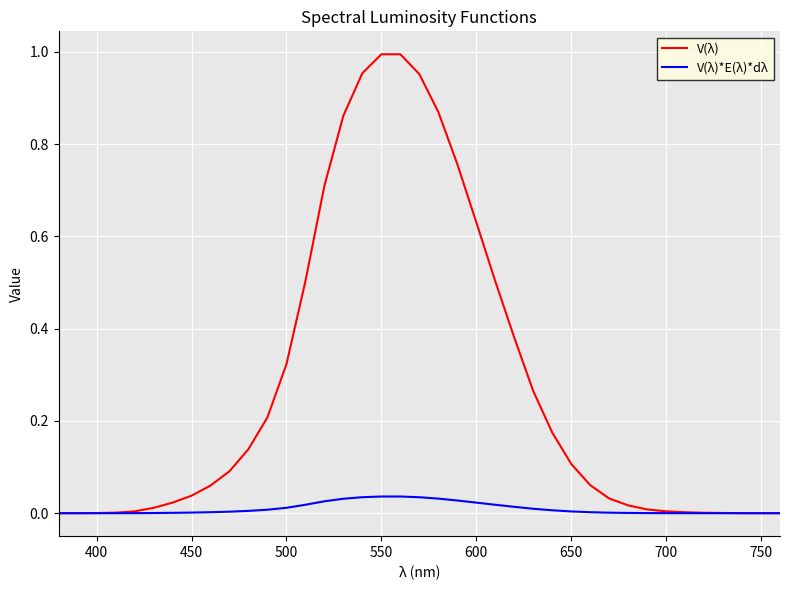

How many lines are shown in the chart?

2